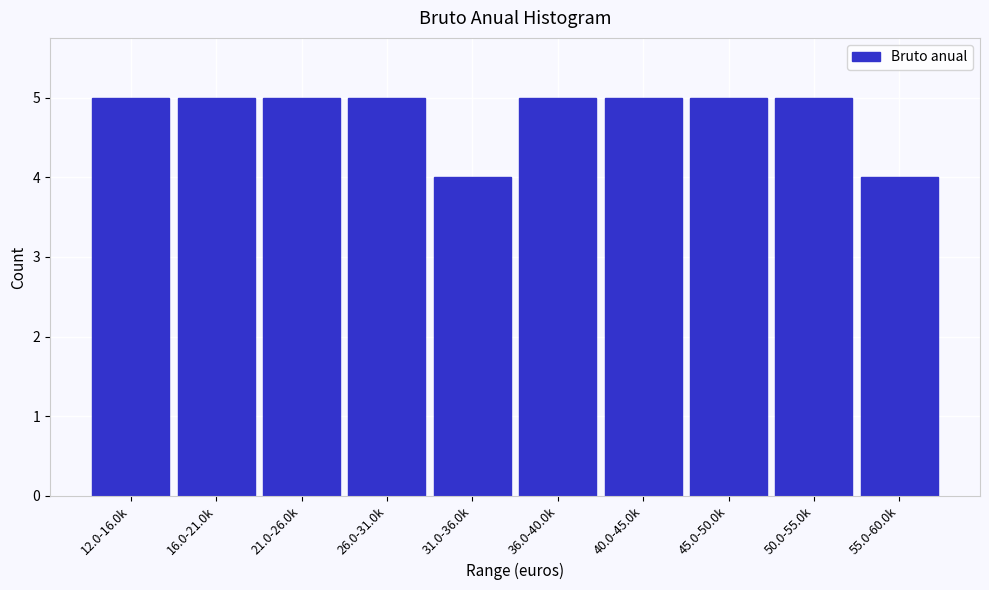

Reading right to left, list all the values displayed in this chart.

55.0-60.0k=4	50.0-55.0k=5	45.0-50.0k=5	40.0-45.0k=5	36.0-40.0k=5	31.0-36.0k=4	26.0-31.0k=5	21.0-26.0k=5	16.0-21.0k=5	12.0-16.0k=5